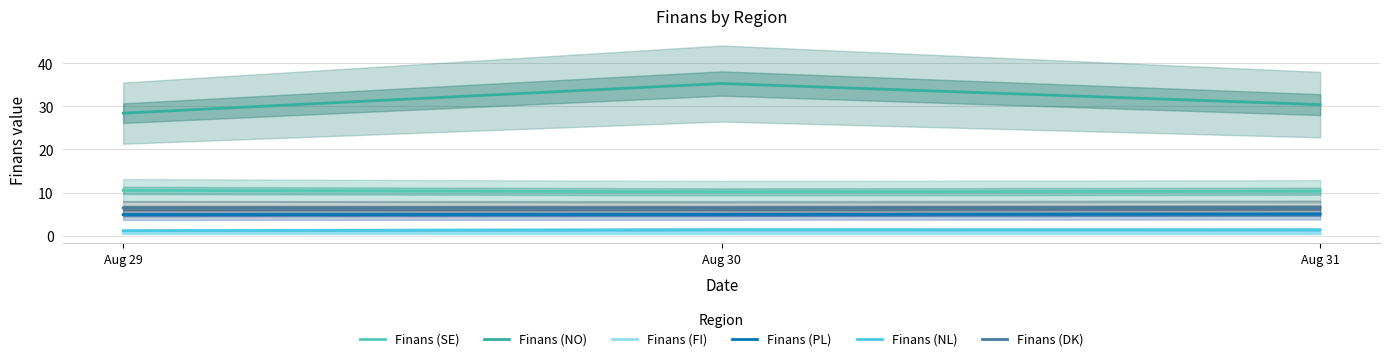

What are all the series names shown in the legend?

Finans (SE), Finans (NO), Finans (FI), Finans (PL), Finans (NL), Finans (DK)